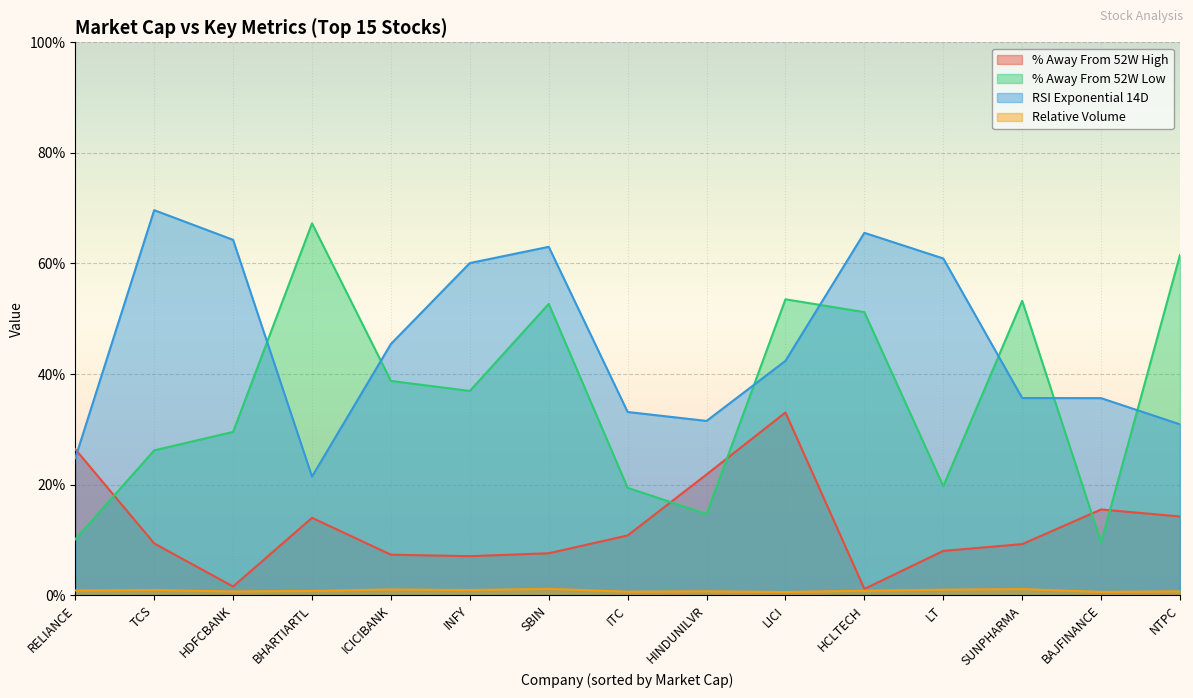

What is the sum of the % Away From 52W High values at NTPC and BHARTIARTL?

28.2